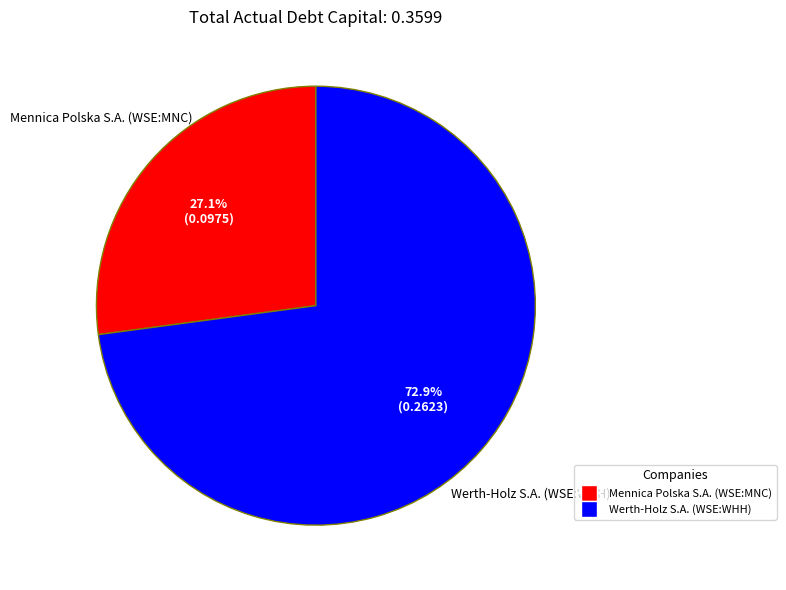

Is it true that Werth-Holz S.A. (WSE:WHH) is 73% of the pie?

True